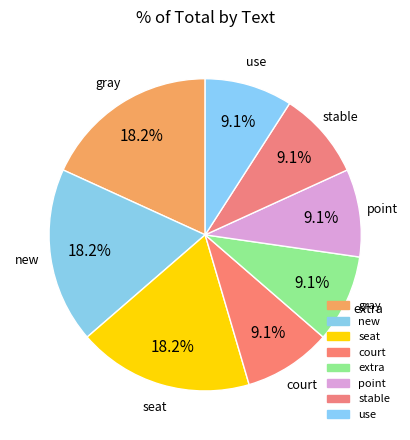

What is the change in value from seat to point?

-1